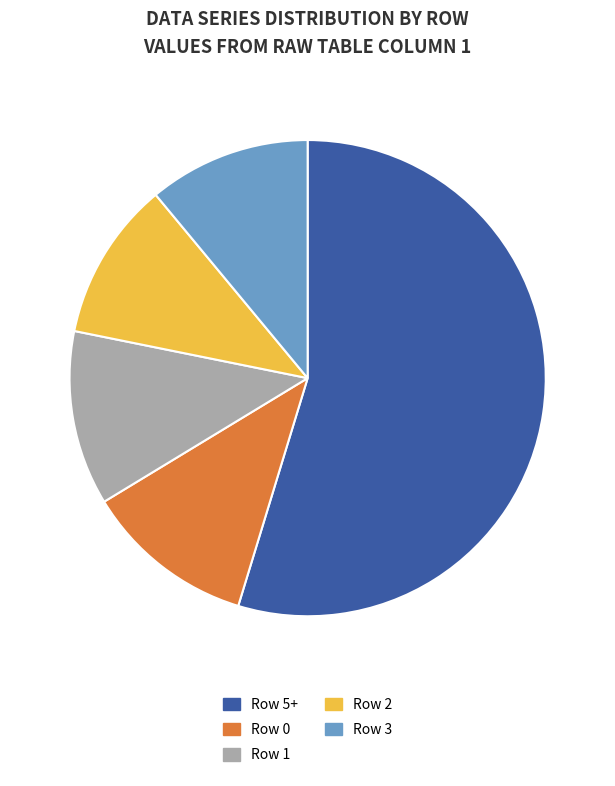

The Row 3 slice represents 1% of the pie. True or false?

False